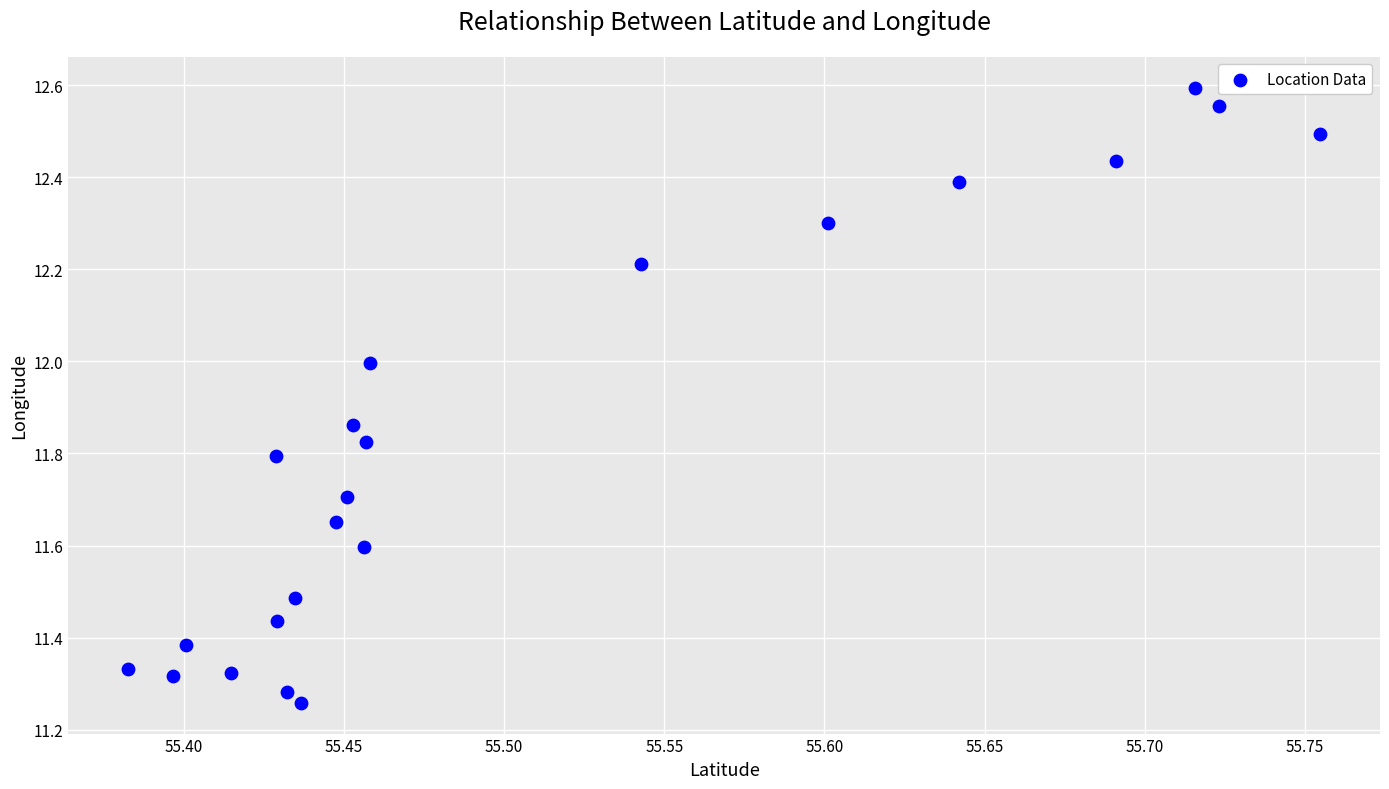

What is the range of Y values (max minus min)?

1.3